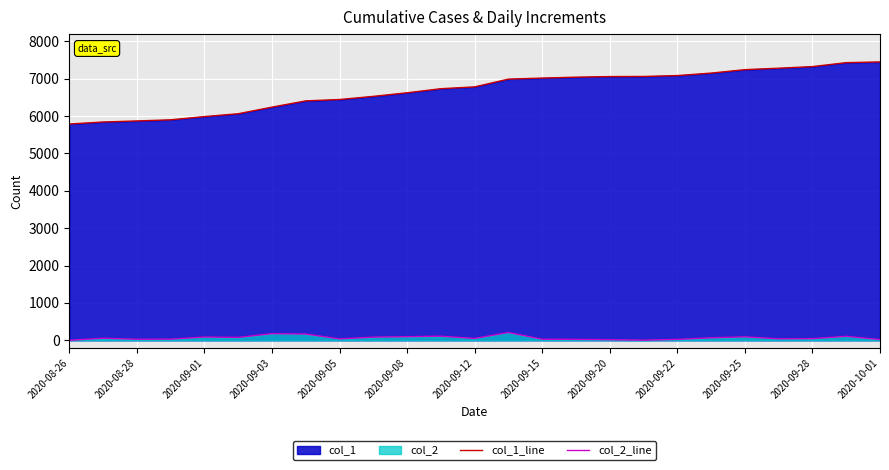

Which series has the largest range (max minus min)?

col_1_line